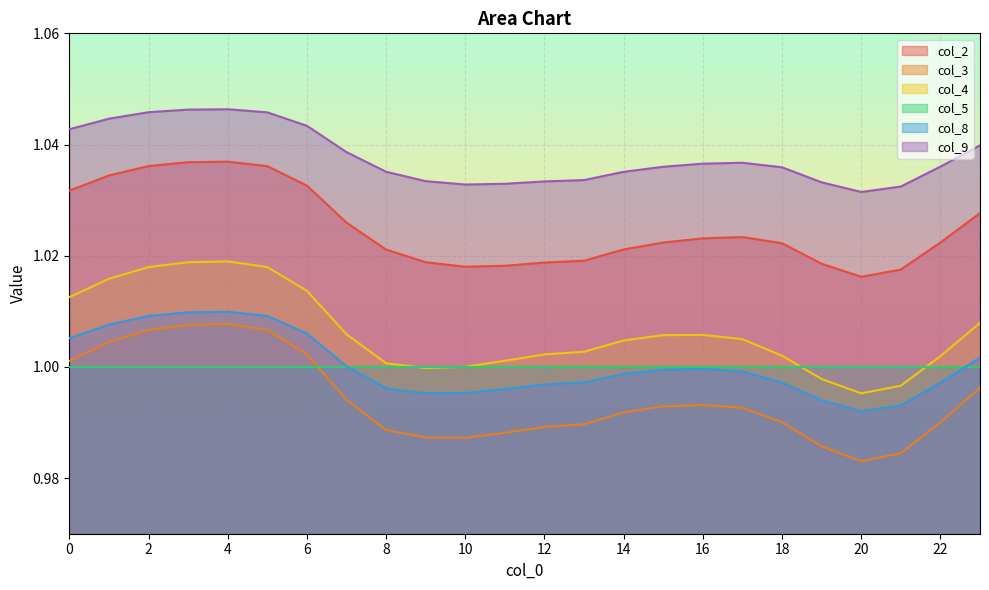

What is the value of the col_2 point at the 18th from the left?

1.0